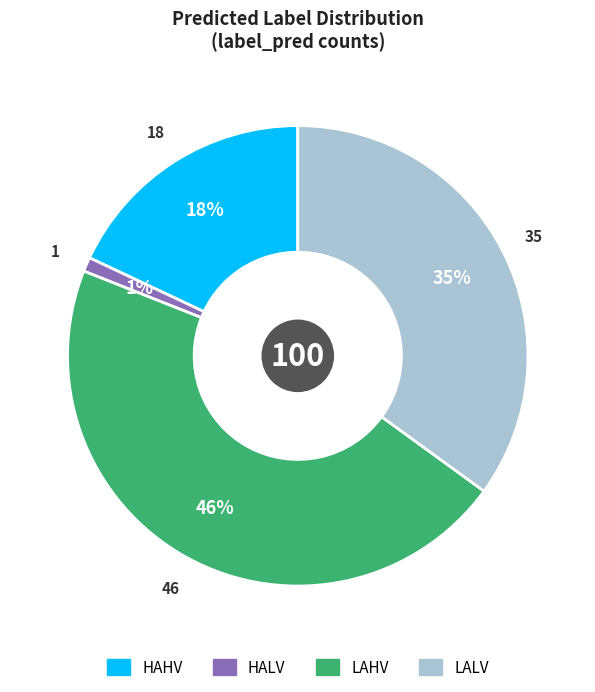

Which has a higher value, LAHV or HALV?

LAHV